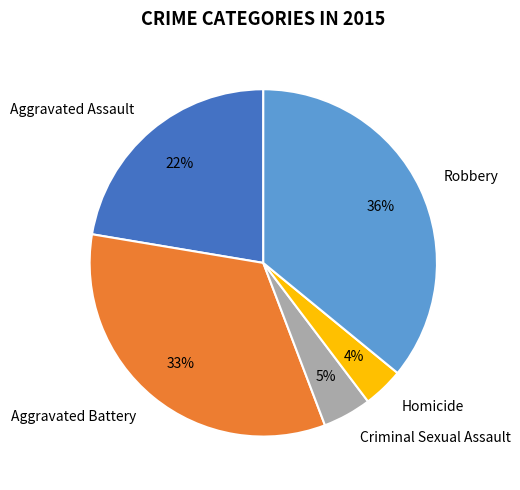

Approximately how many times larger is the value at Criminal Sexual Assault compared to Aggravated Assault?

0.2